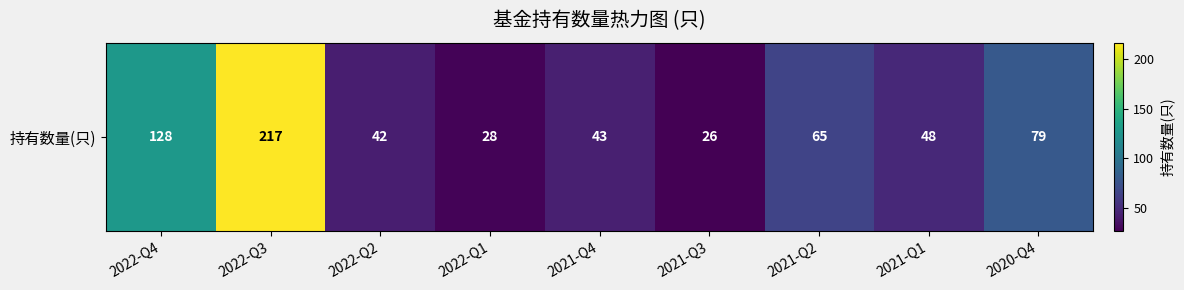

Reading right to left, list all the values displayed in this chart.

79	48	65	26	43	28	42	217	128